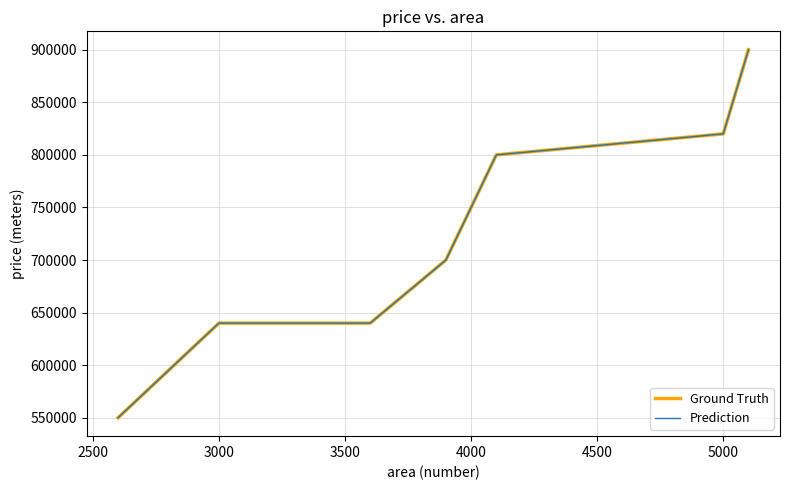

Does the chart have visible grid lines?

Yes